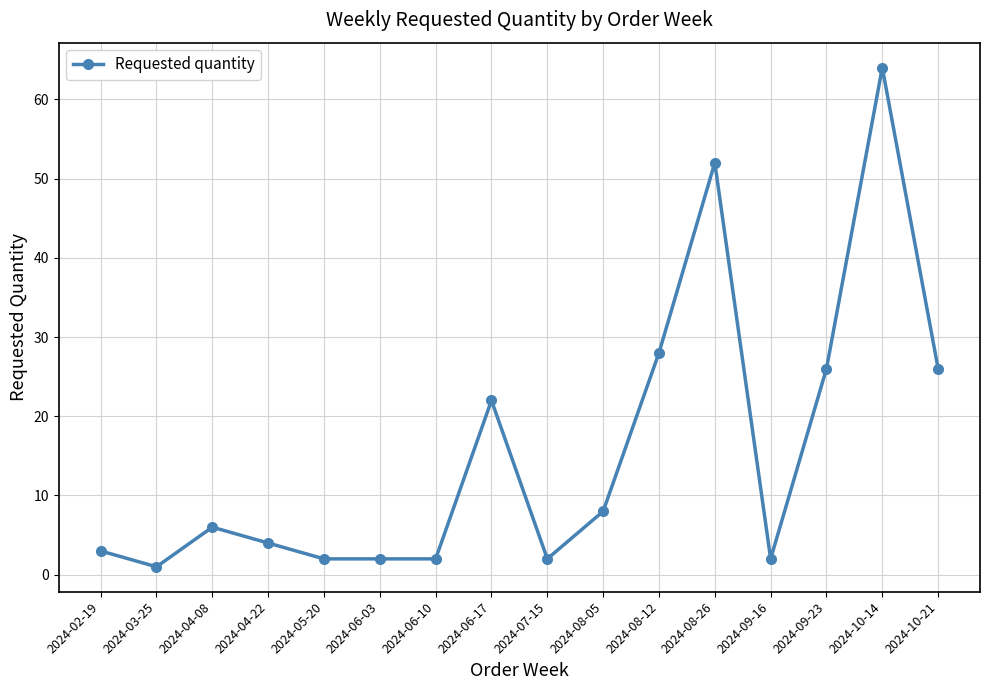

What is the approximate value at 2024-07-15?

2